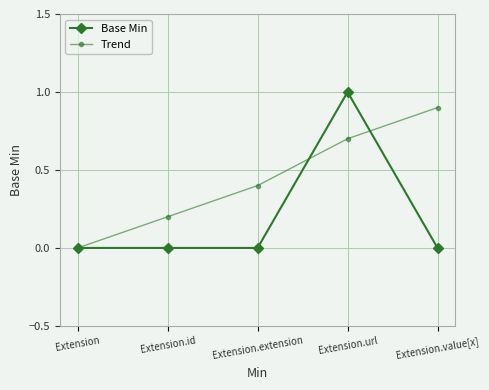

True or false: Base Min has a value of 1.0 at Extension.url.

True